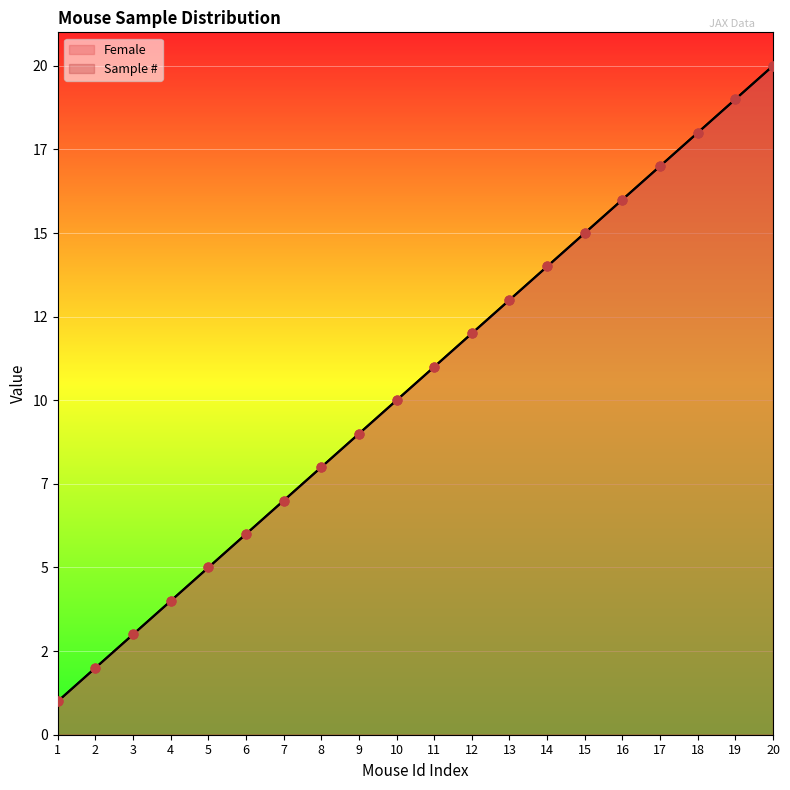

Which series has the widest spread of Y values?

Female